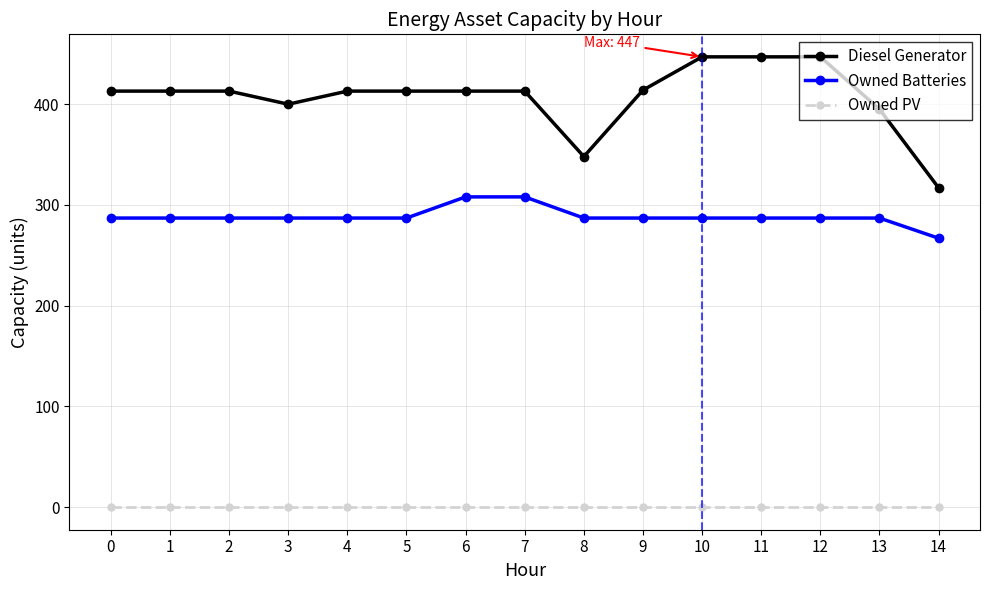

Which series has the largest total across all categories?

Diesel Generator